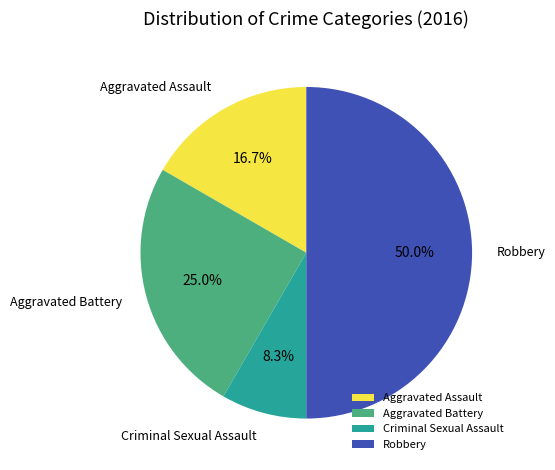

To the nearest percent, what portion does Criminal Sexual Assault represent?

8%